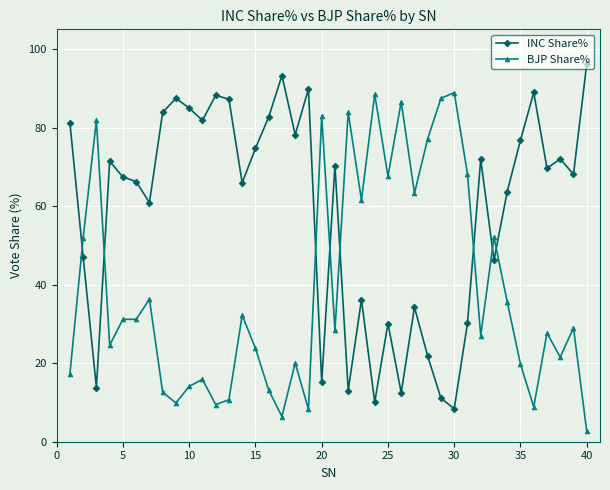

List the series in order of their peak value, lowest first.

BJP Share%, INC Share%